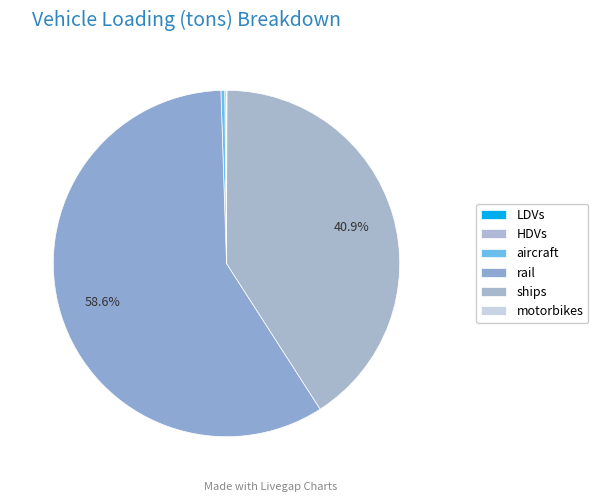

Is the sum of motorbikes and HDVs greater than half?

No